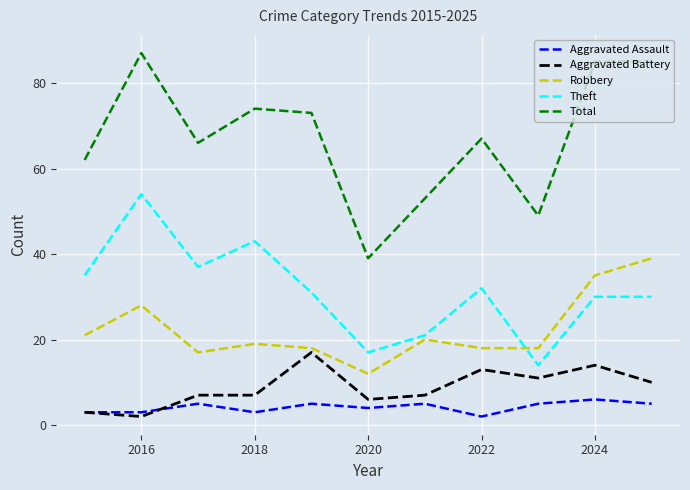

What is the maximum value for Robbery?

39